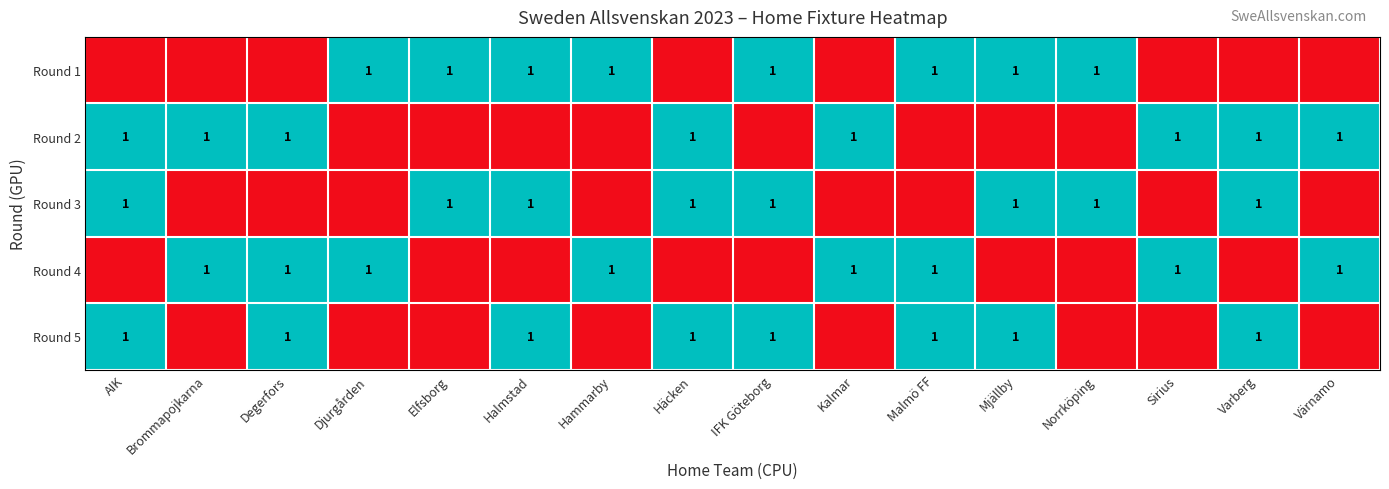

At how many categories does at least one series exceed 0?

16